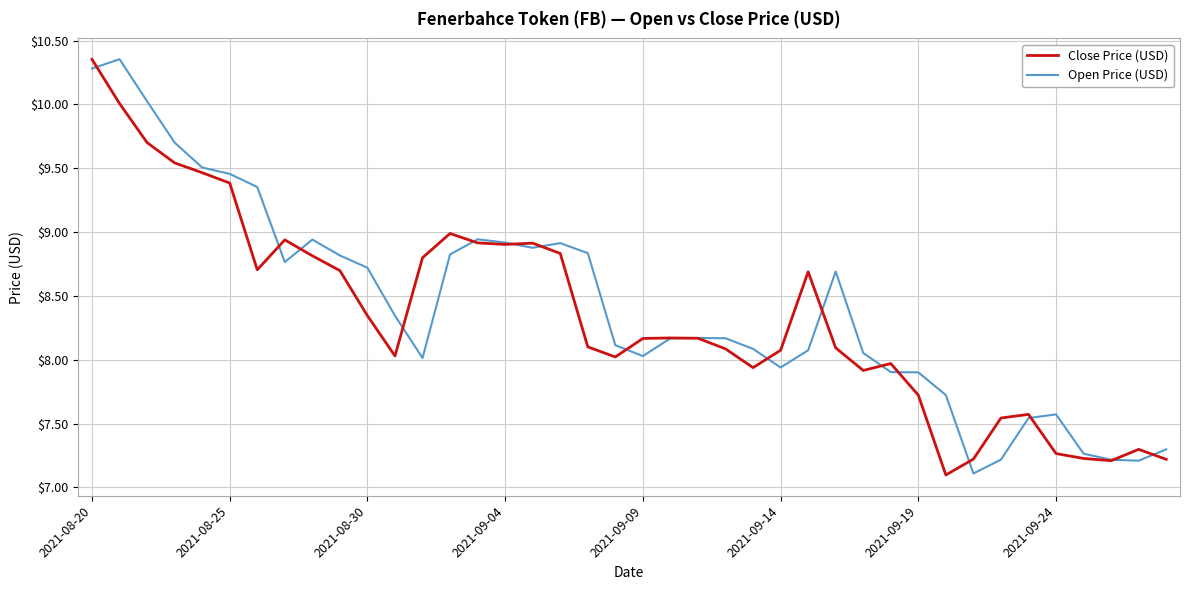

What is the smallest value displayed?

7.1